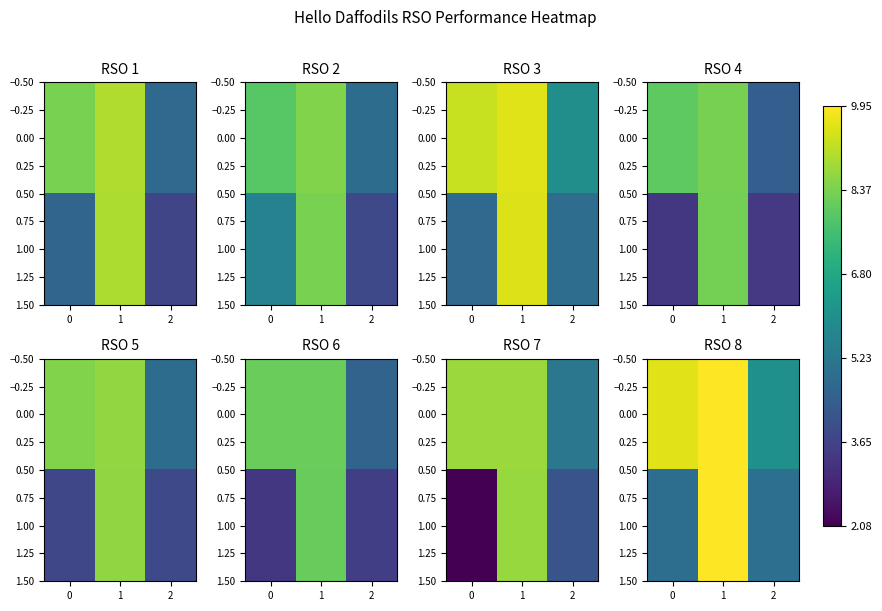

How many values in the 0.00 series exceed 9?

2